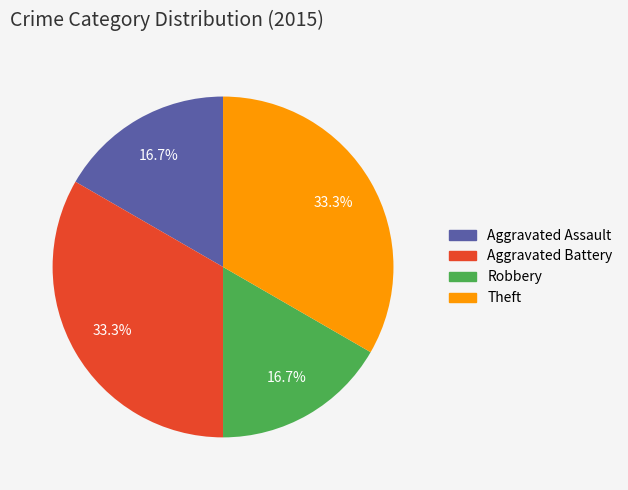

To the nearest percent, what percentage of the pie is Robbery?

17%